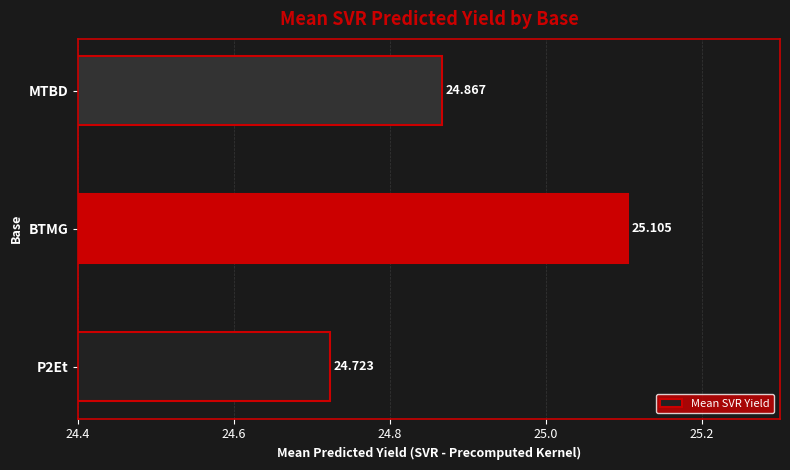

Which category has the highest value across all series?

BTMG